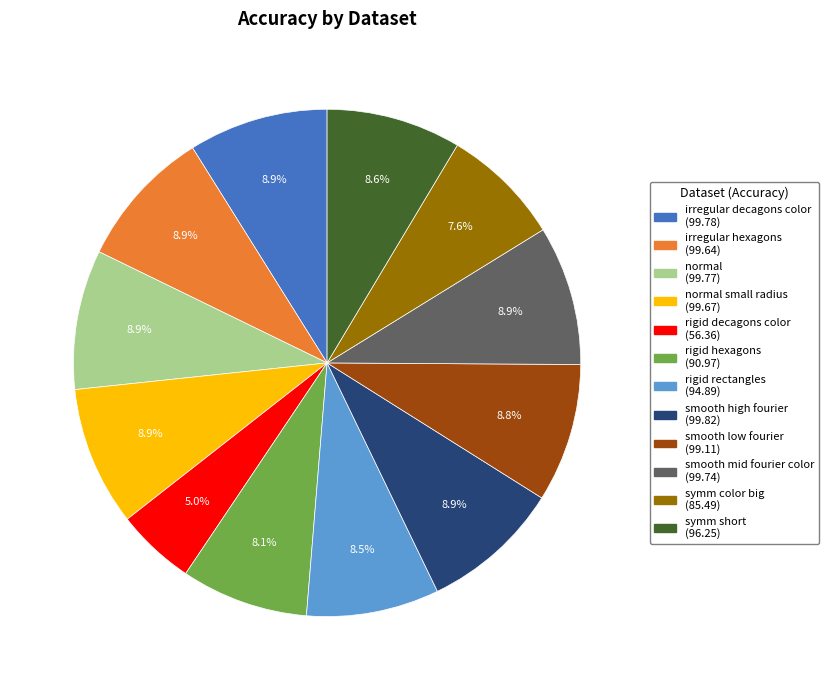

Is there a majority slice in this chart?

No